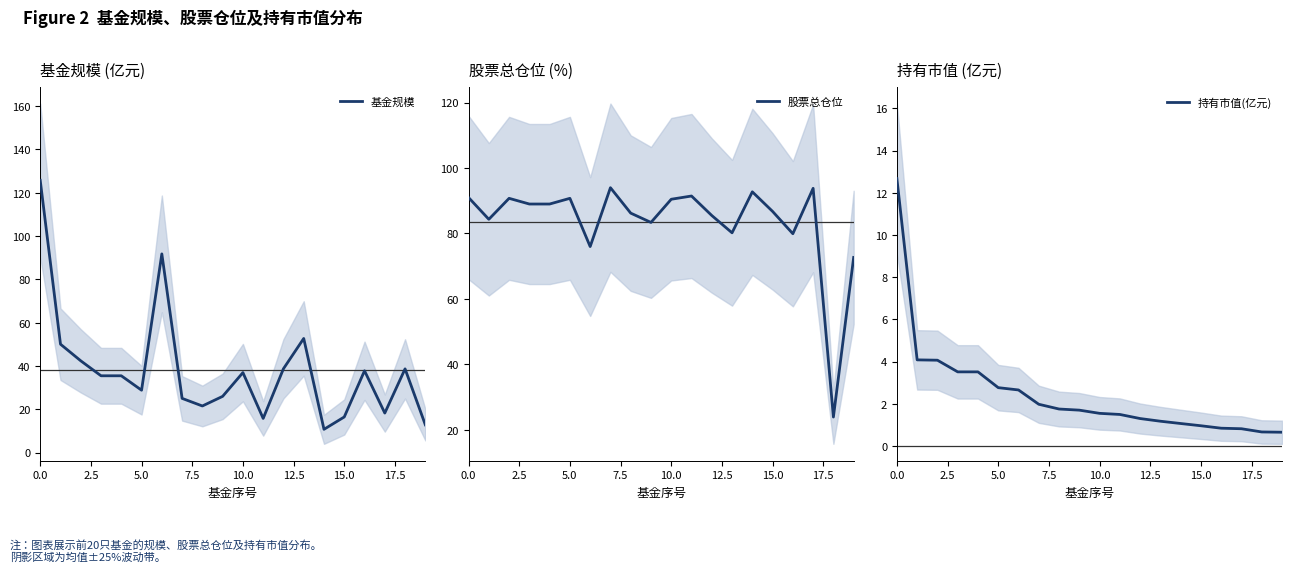

What is the highest value of the 基金规模 series?

125.7